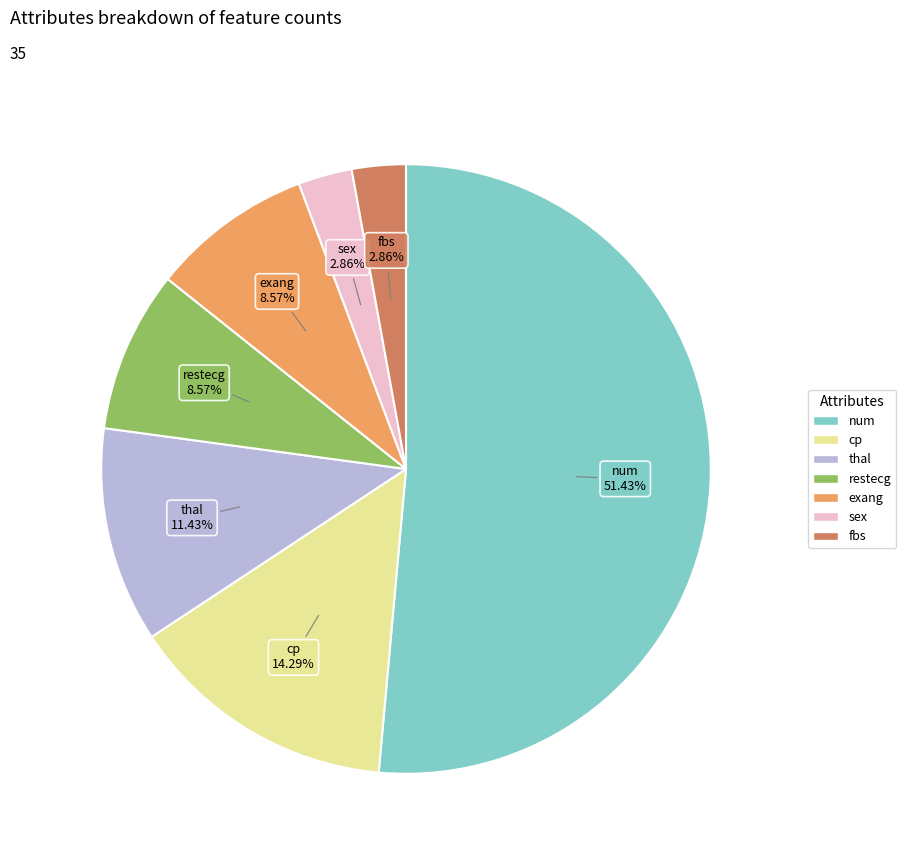

How much of the chart is everything except sex?

97.1%